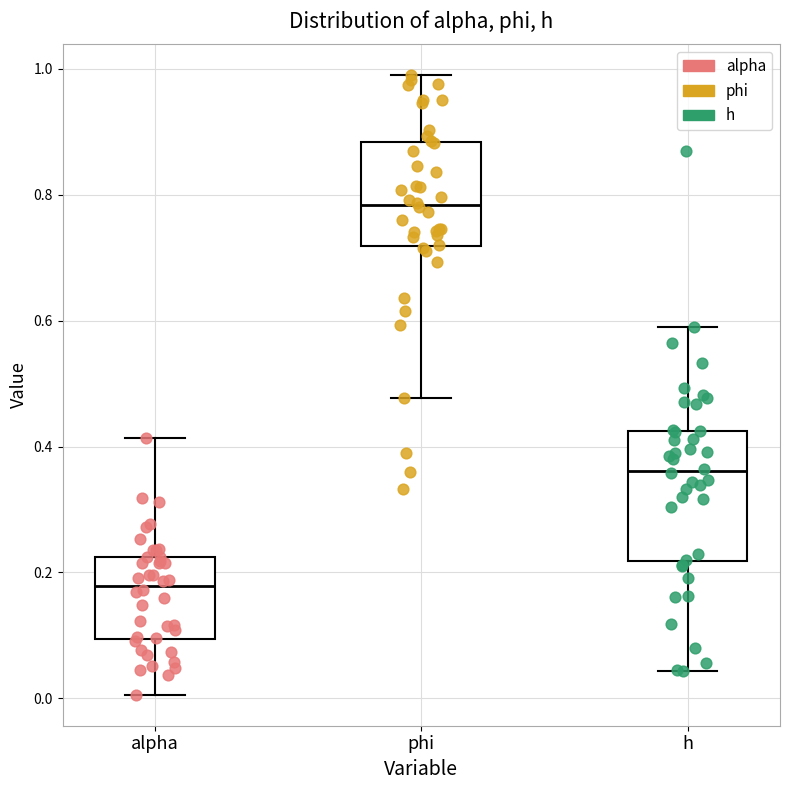

Which box's median line is the highest?

phi